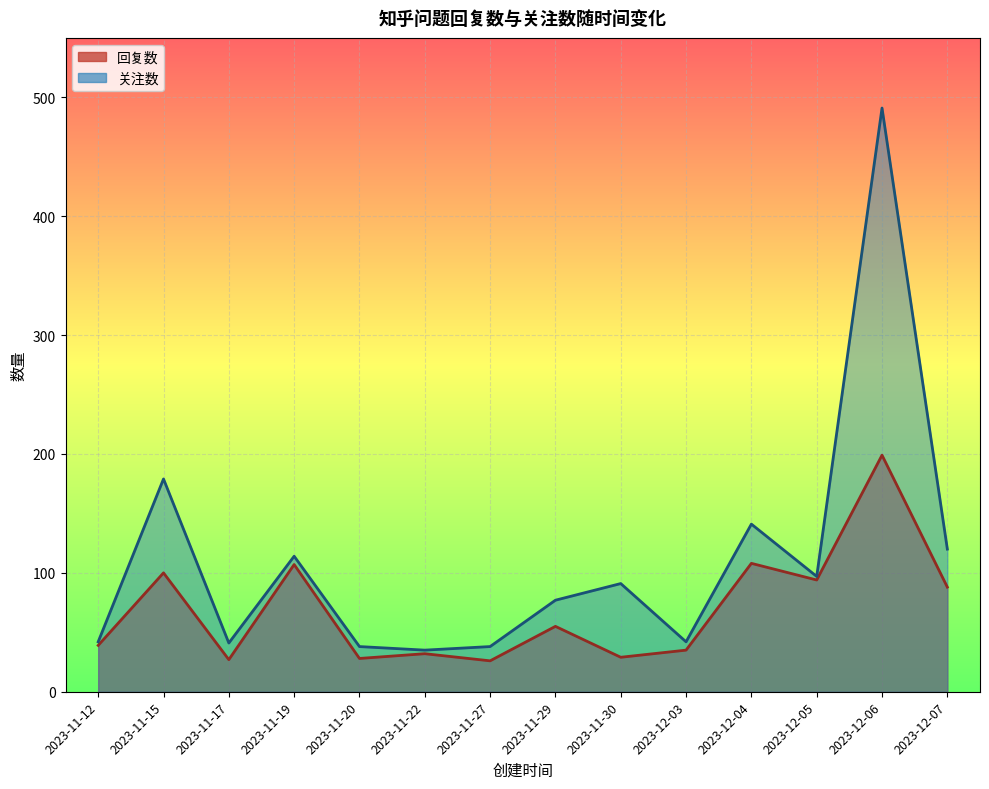

At which category does the chart reach its peak across all series?

2023-12-06